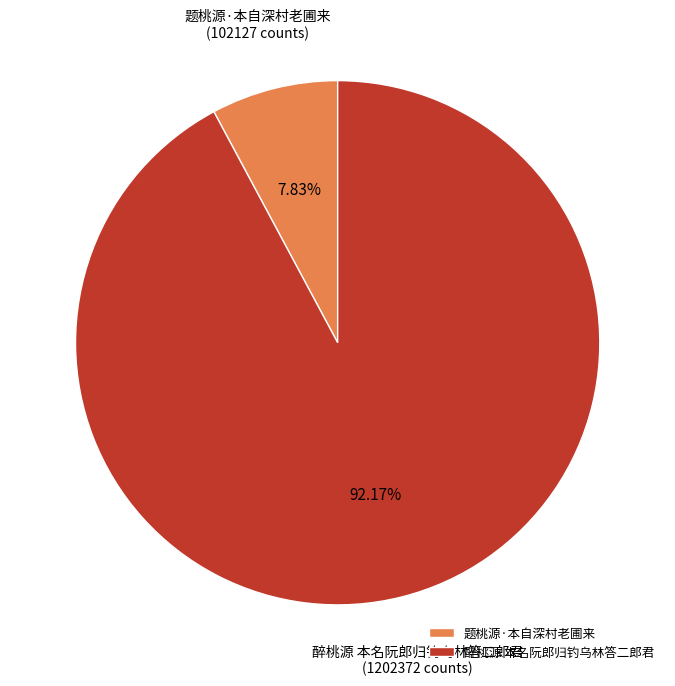

Is 题桃源·本自深村老圃来 the majority of the pie?

No